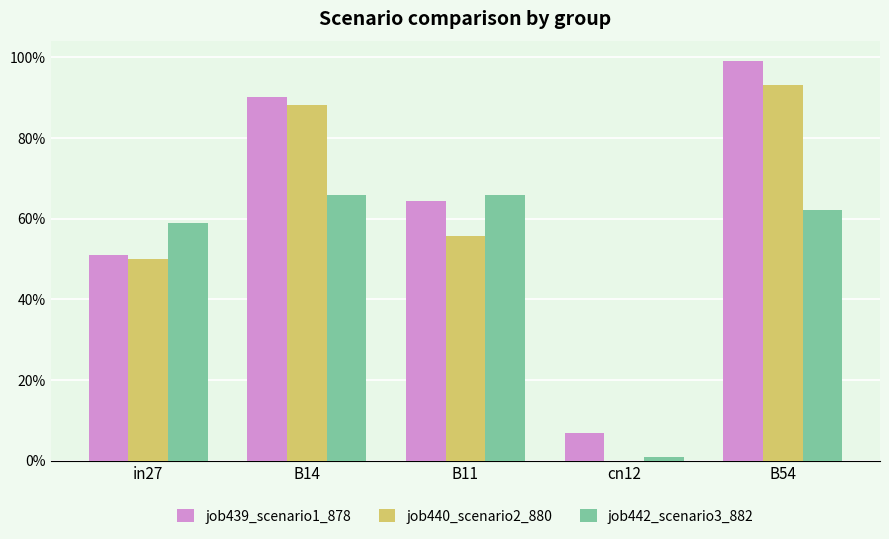

What are all the series names shown in the legend?

job439_scenario1_878, job440_scenario2_880, job442_scenario3_882